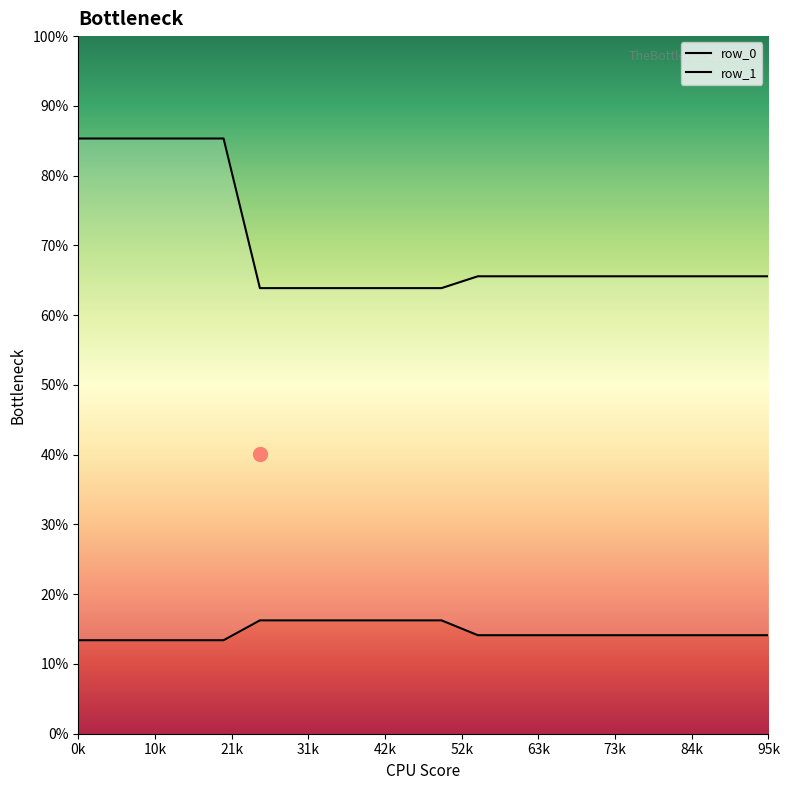

True or false: row_0 and row_1 cross at least once.

False